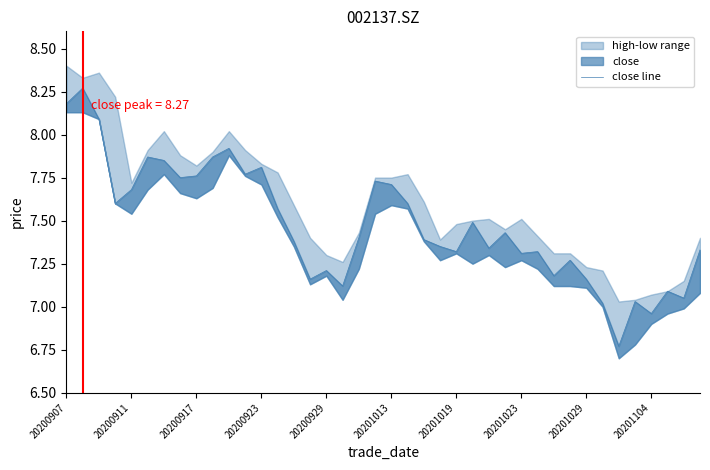

What is the change in value from 23 to 34?

-0.6